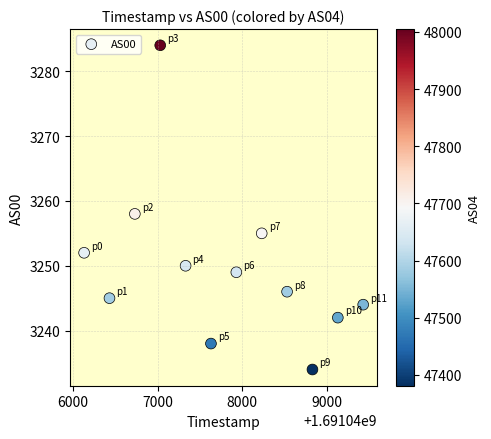

What is the range of X values (max minus min)?

3300